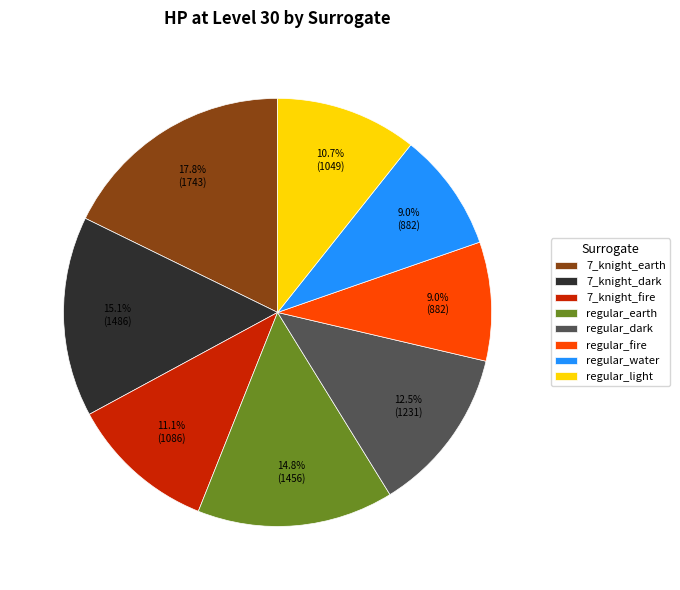

Is the sum of regular_fire and regular_water greater than half?

No